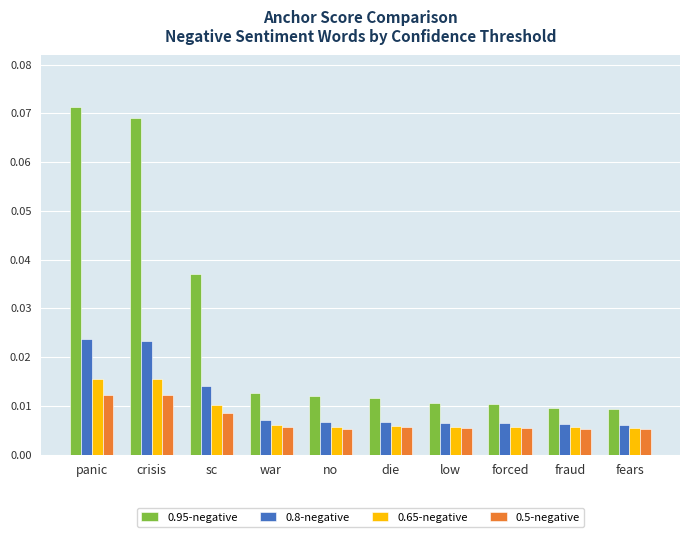

Which series has the widest spread of values?

0.95-negative